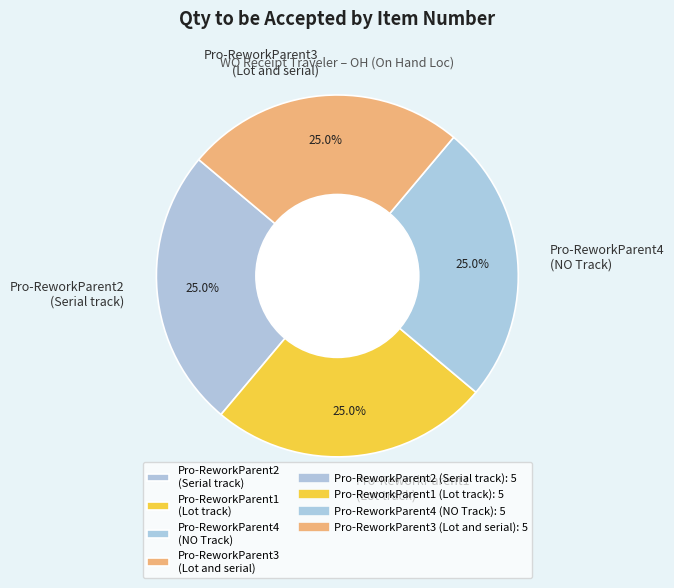

How many slices are in this pie chart?

4